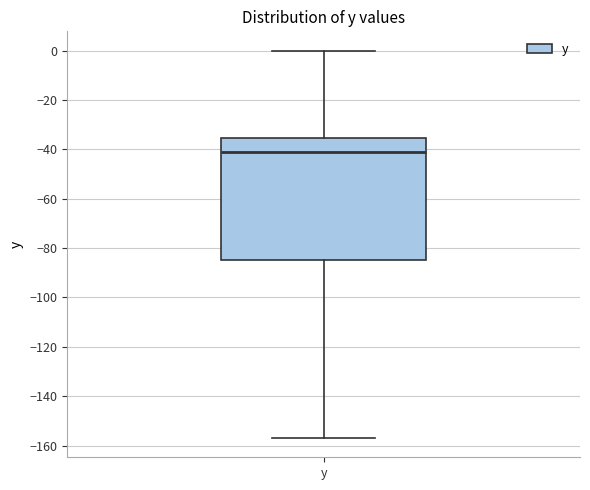

Where is the lower edge of the box for y on the y-axis? The values are not printed on the chart, so give them approximately, as read against the axis.

-84